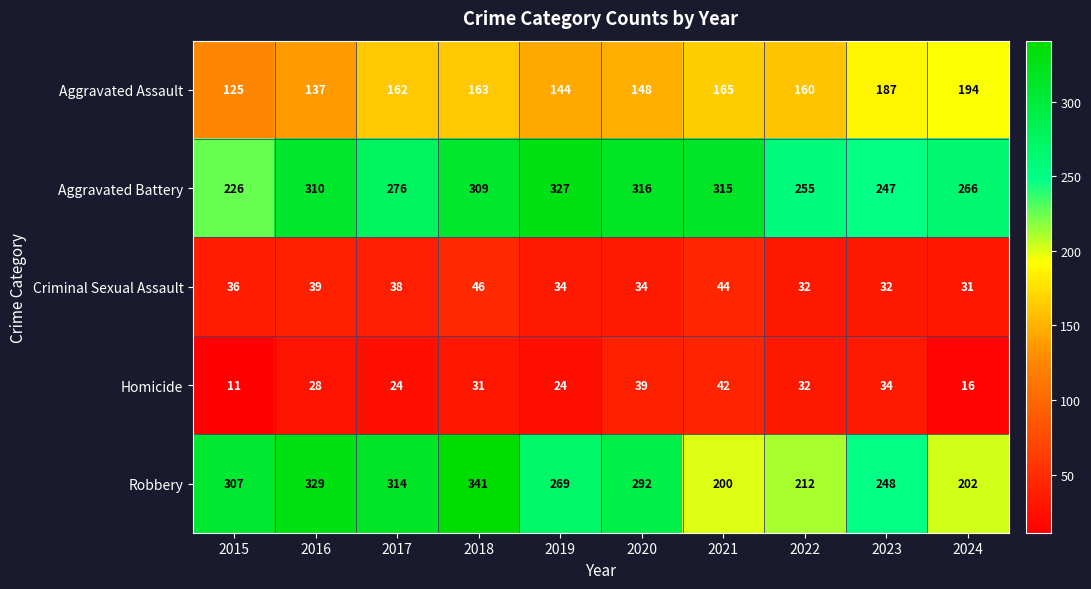

Which series changed the most between 2017 and 2022?

Robbery